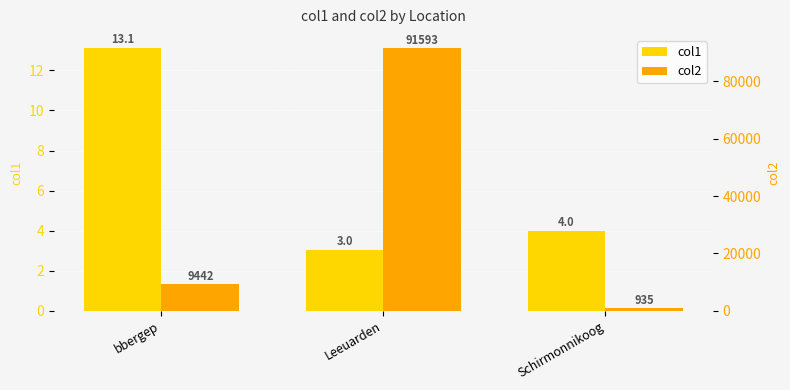

How many groups of bars are there?

3